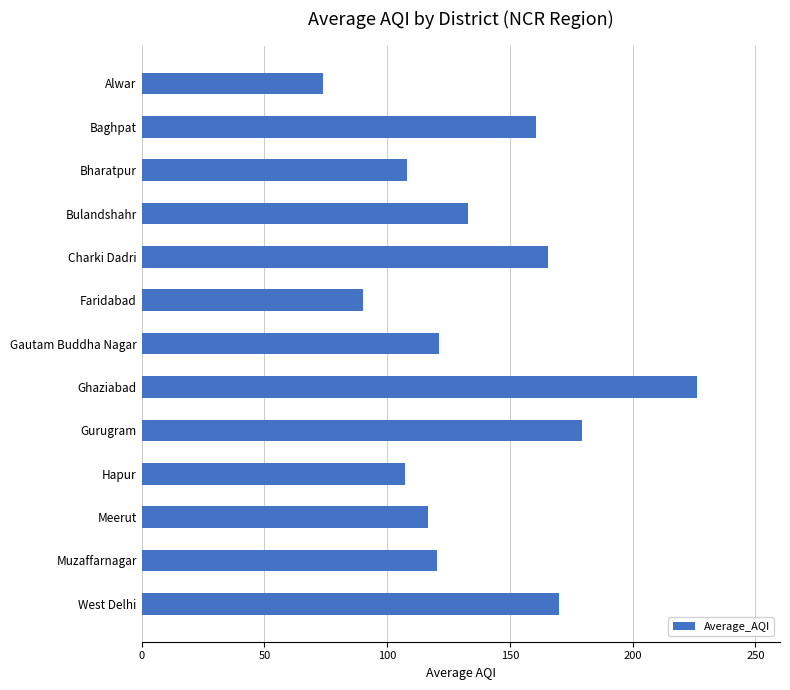

The chart shows a value of 174.1 at Meerut. True or false?

False